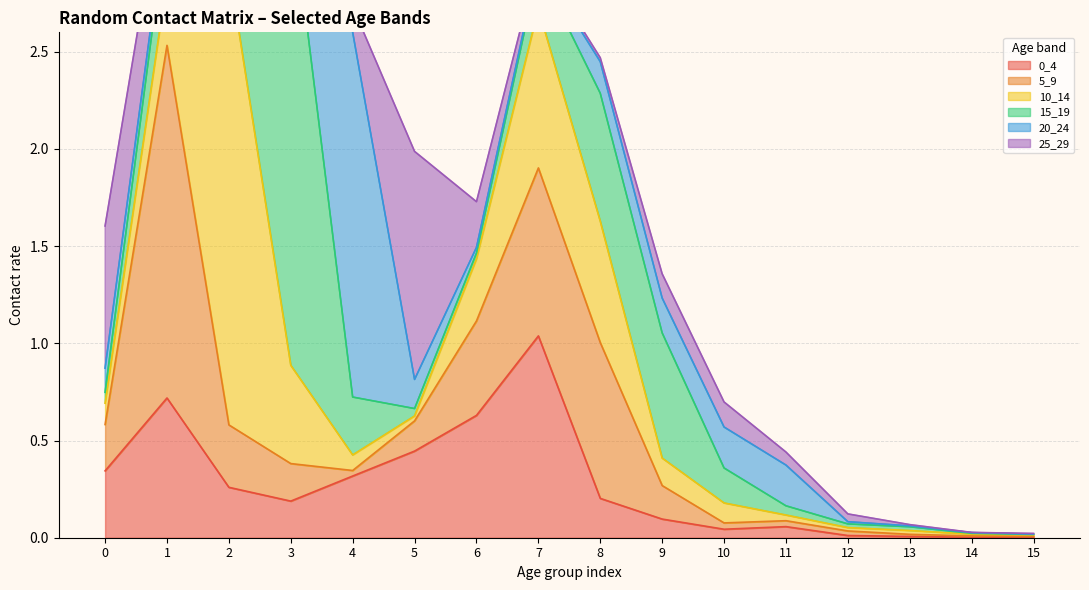

Between 9 and 4, which is larger?

4